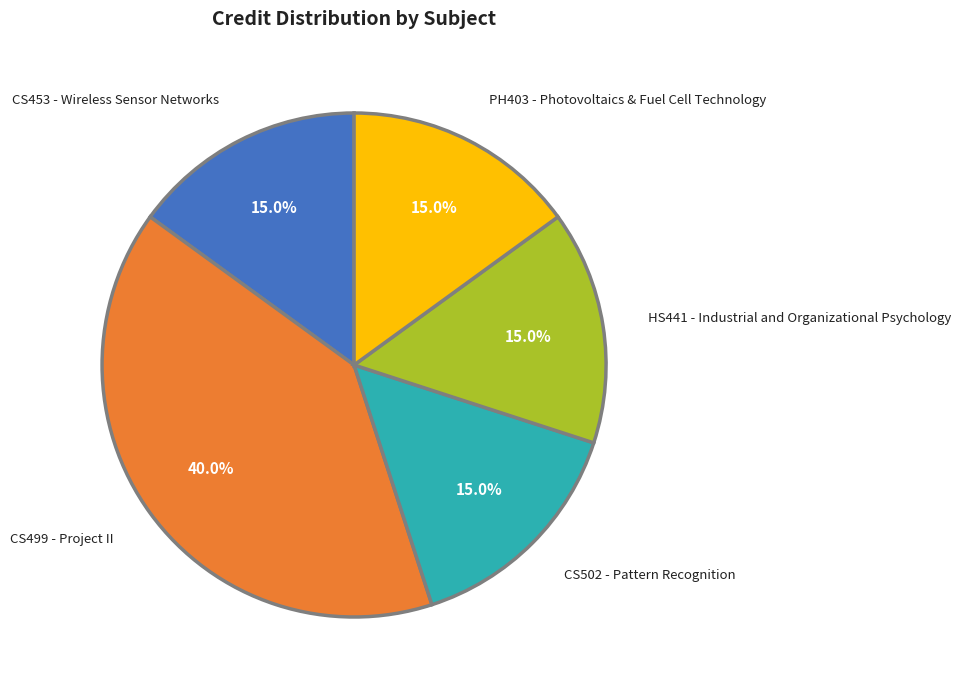

How many slices are in this pie chart?

5